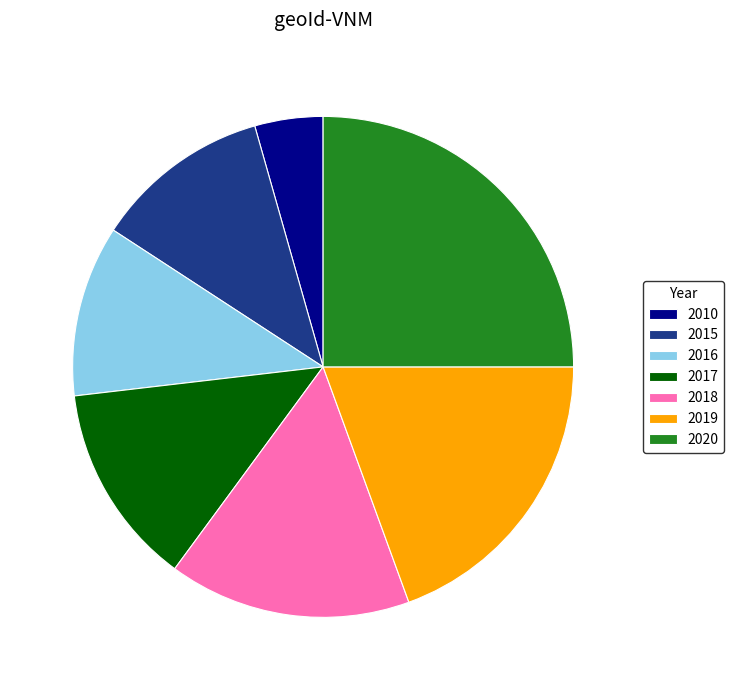

How many segments does this pie chart have?

7